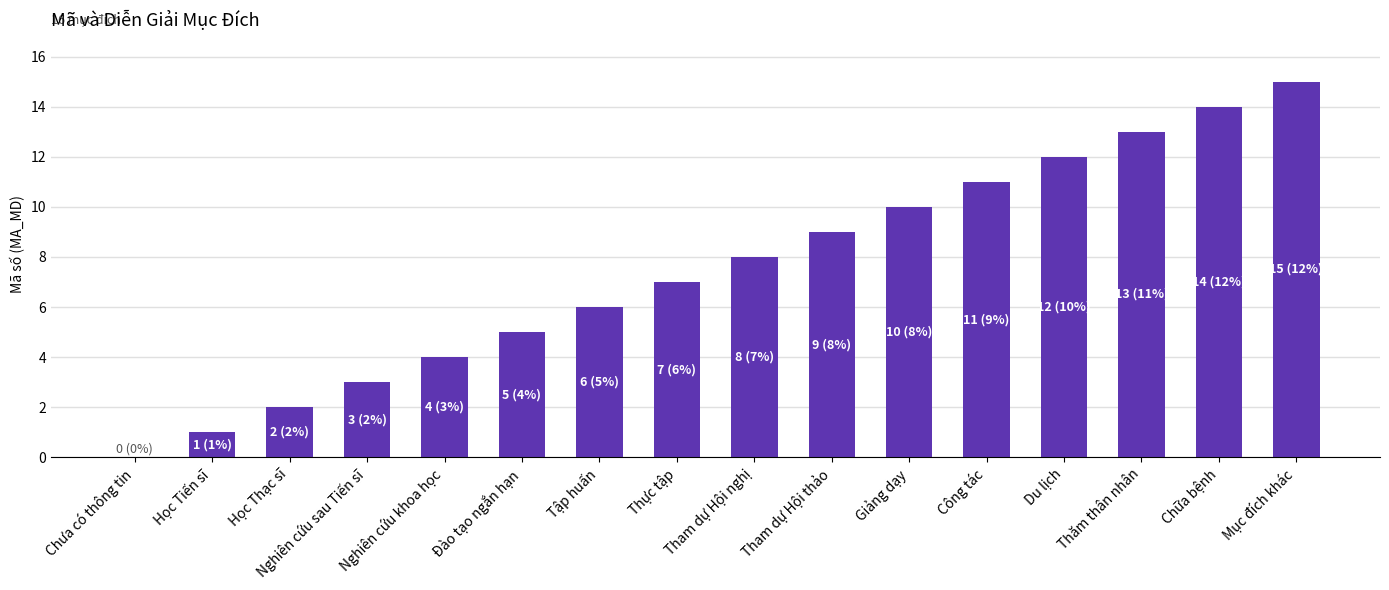

What value does the data have at Chữa bệnh?

14